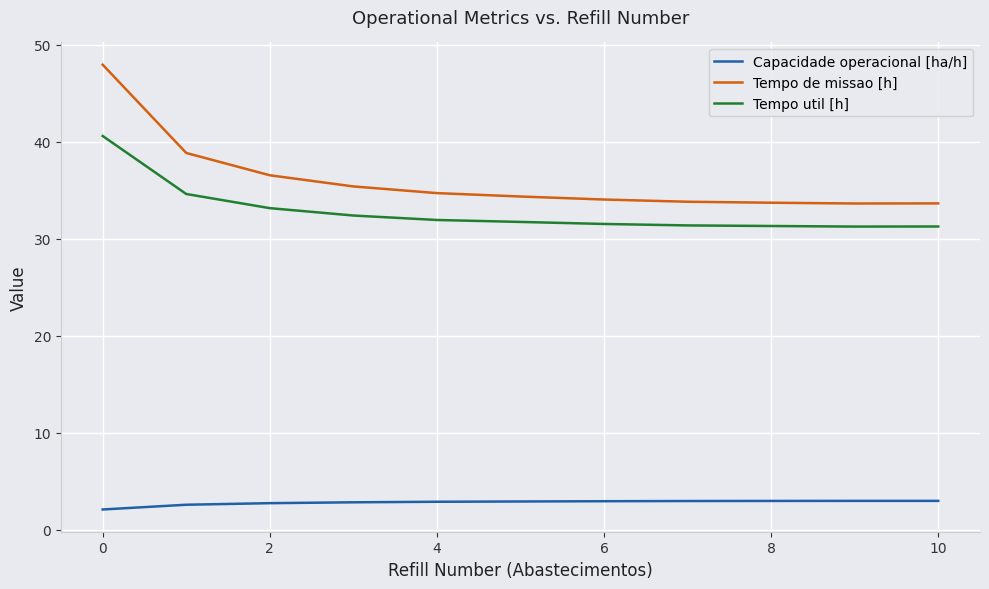

True or false: Tempo de missao [h] and Capacidade operacional [ha/h] intersect in this chart.

False